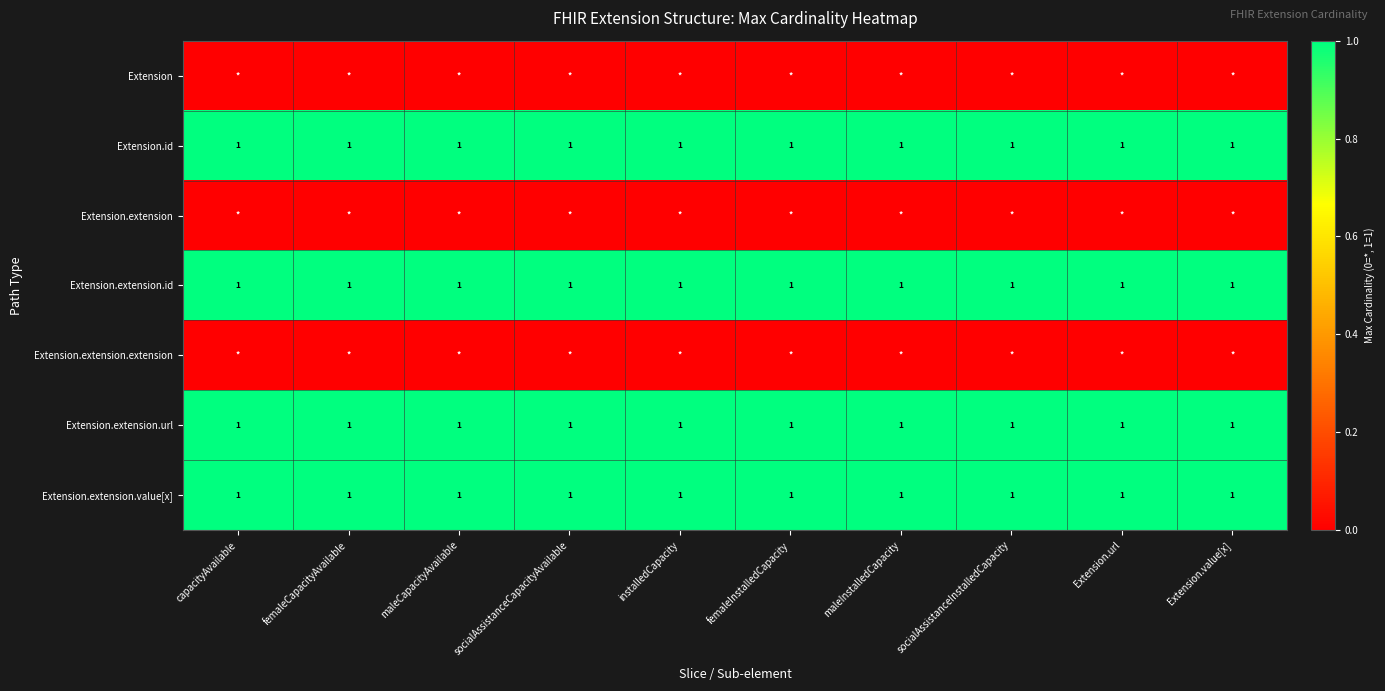

What is the total value across all series at socialAssistanceCapacityAvailable?

4